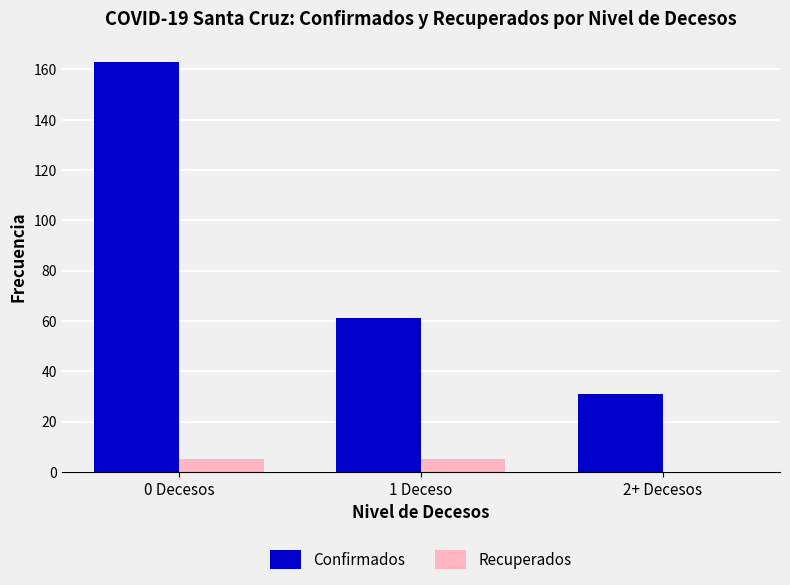

What is the difference between the Confirmados values at 0 Decesos and 1 Deceso?

102